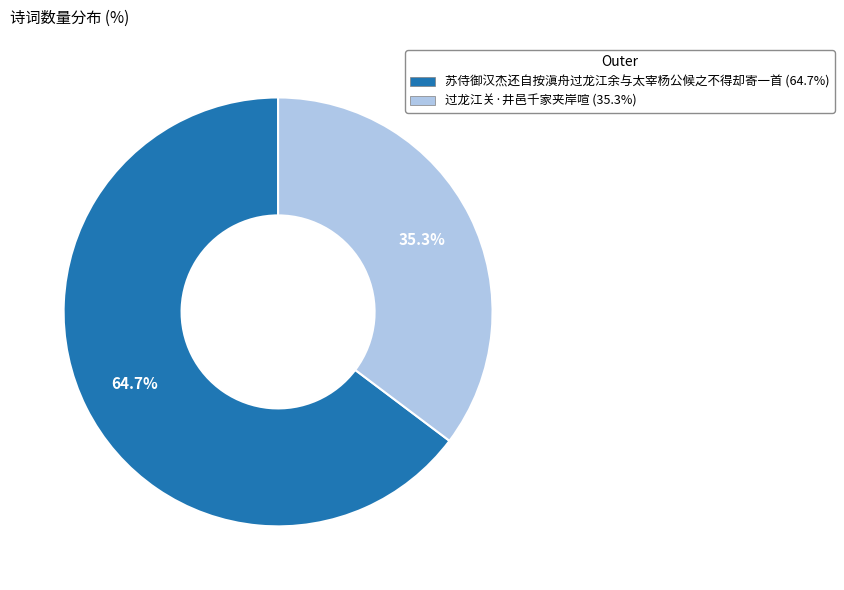

To the nearest percent, what portion does 苏侍御汉杰还自按滇舟过龙江余与太宰杨公候之不得却寄一首 represent?

65%